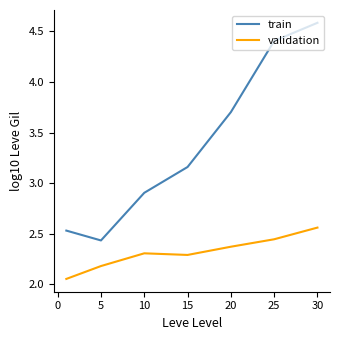

True or false: validation and train cross at least once.

False